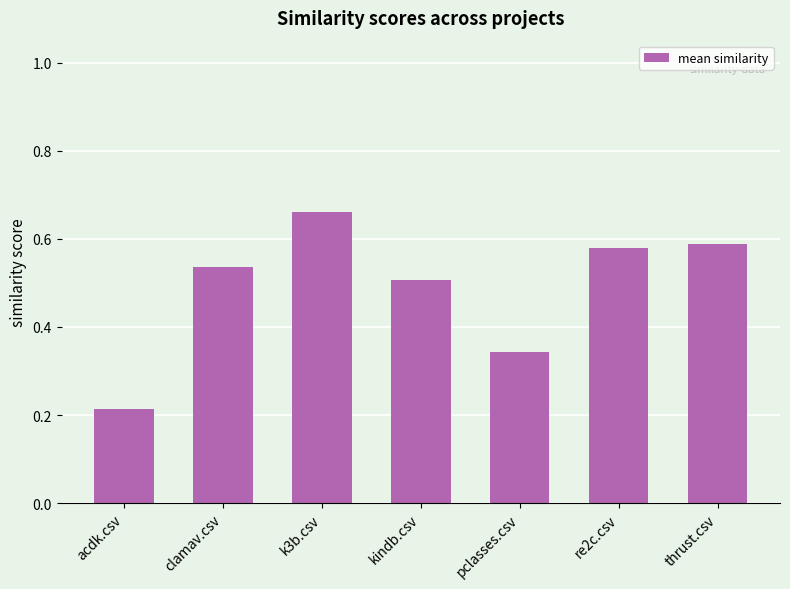

At which category does the chart reach its peak across all series?

k3b.csv